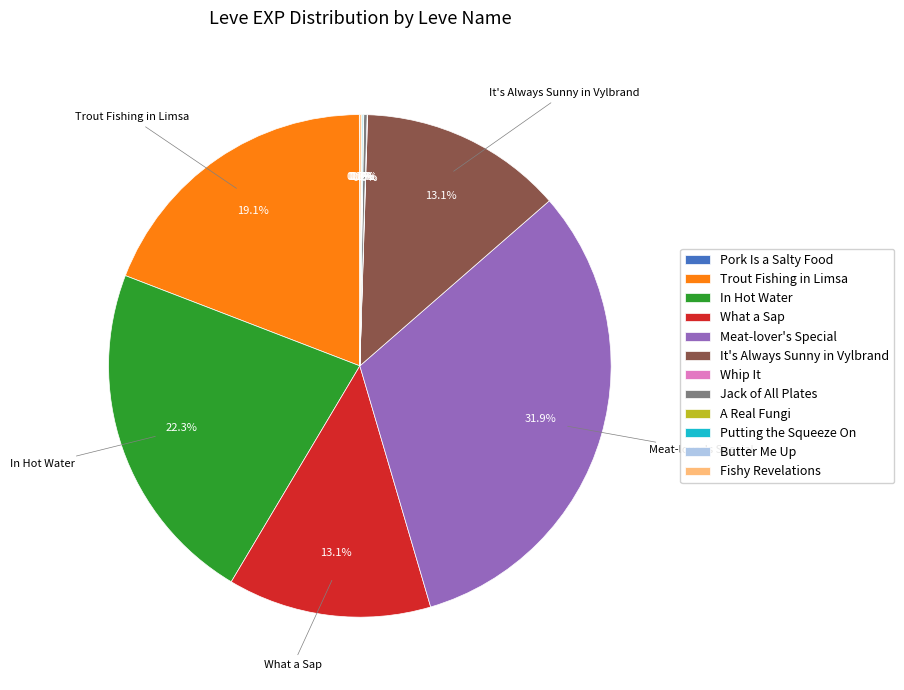

Which category has the biggest portion of the pie?

Meat-lover's Special